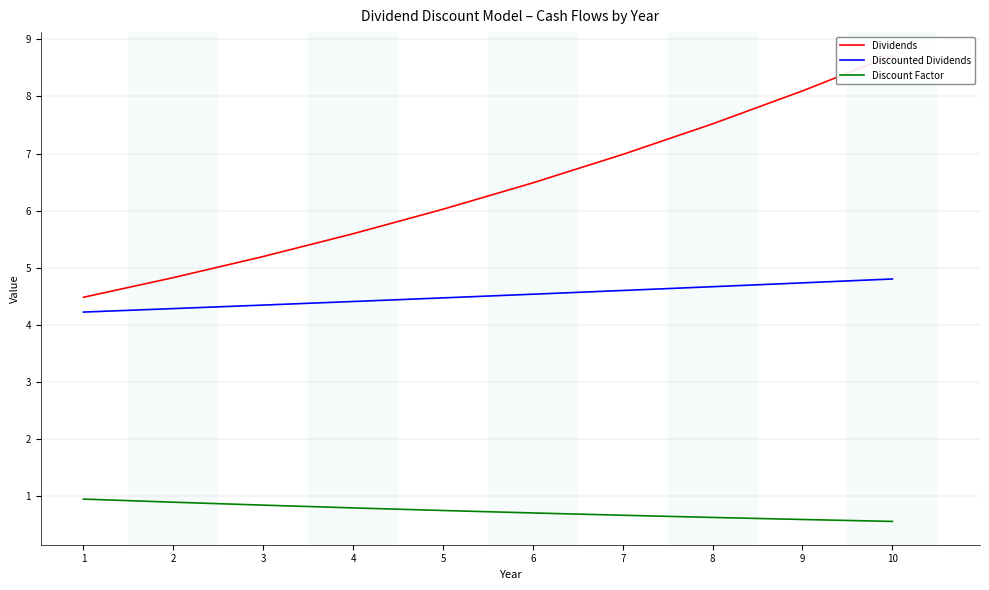

True or false: Discounted Dividends has more than 2 points higher than both neighbors.

False